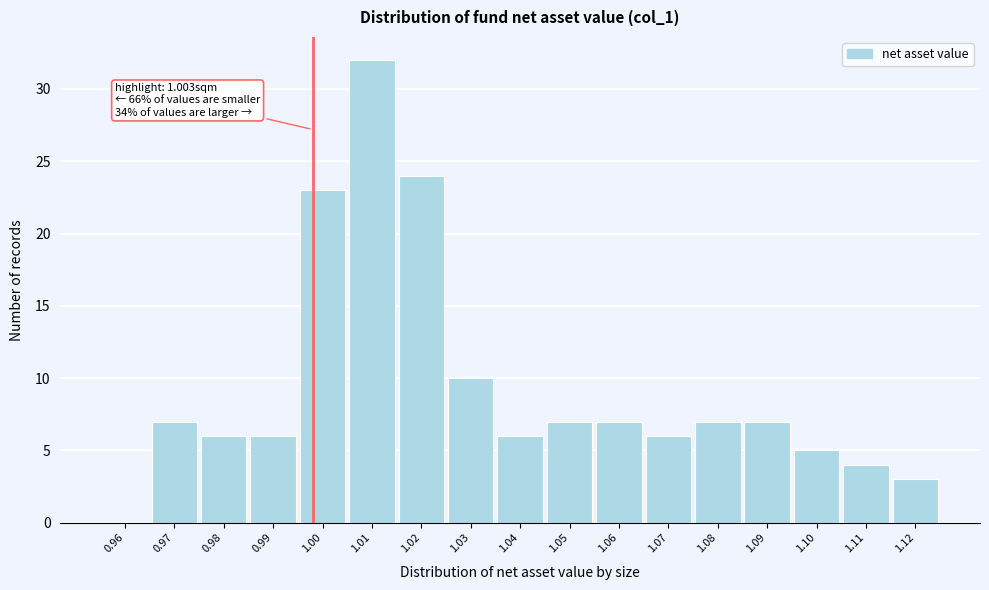

Reading left to right, list all the values displayed in this chart.

0.96=0	0.97=7	0.98=6	0.99=6	1.00=23	1.01=32	1.02=24	1.03=10	1.04=6	1.05=7	1.06=7	1.07=6	1.08=7	1.09=7	1.10=5	1.11=4	1.12=3